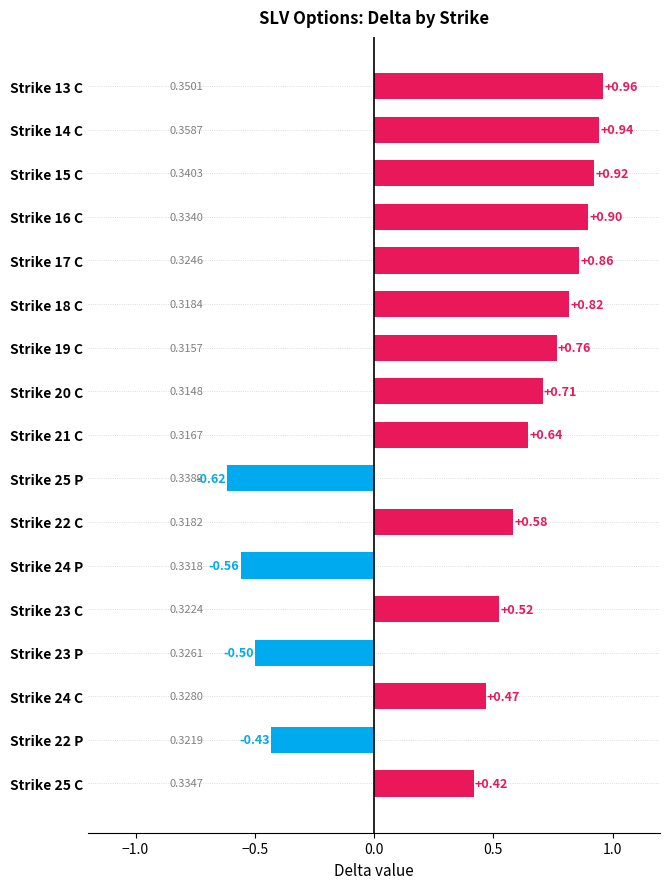

What is the sum of the values at Strike 23 C and Strike 18 C?

1.3